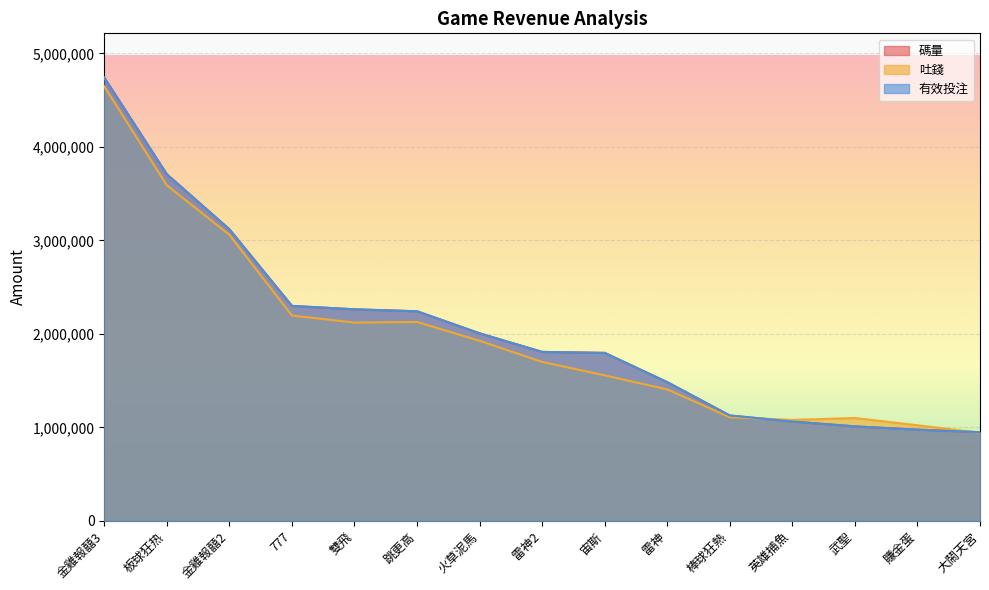

What are all the series names shown in the legend?

碼量, 吐錢, 有效投注